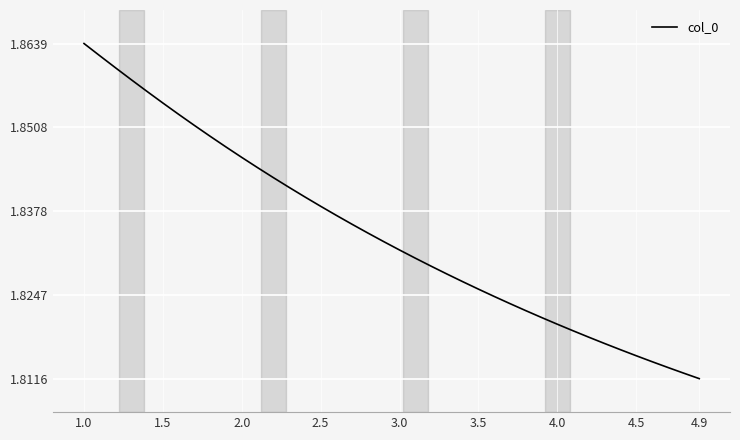

At which category does the chart reach its minimum across all series?

4.9